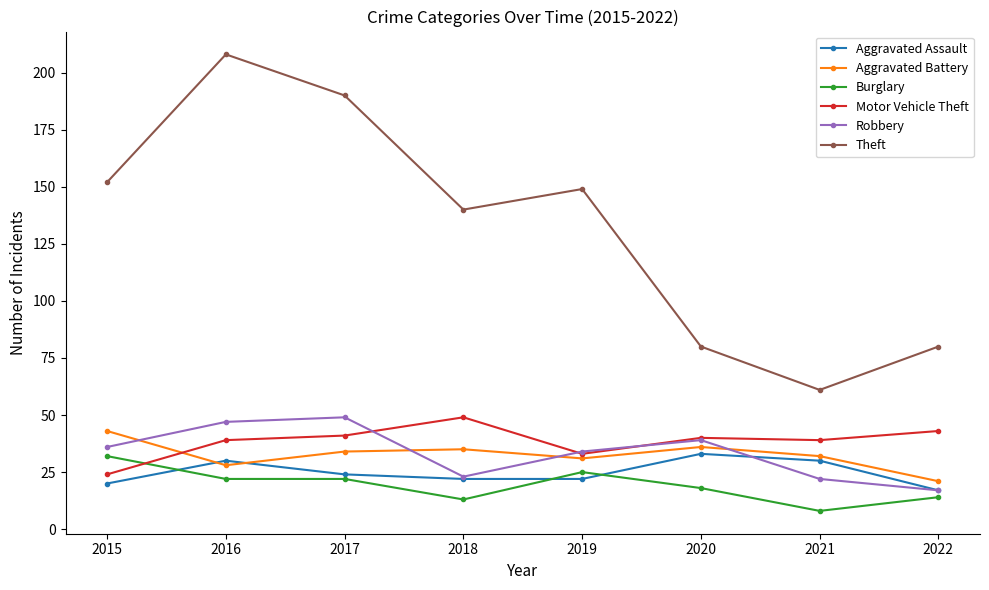

True or false: Burglary and Motor Vehicle Theft cross at least once.

True